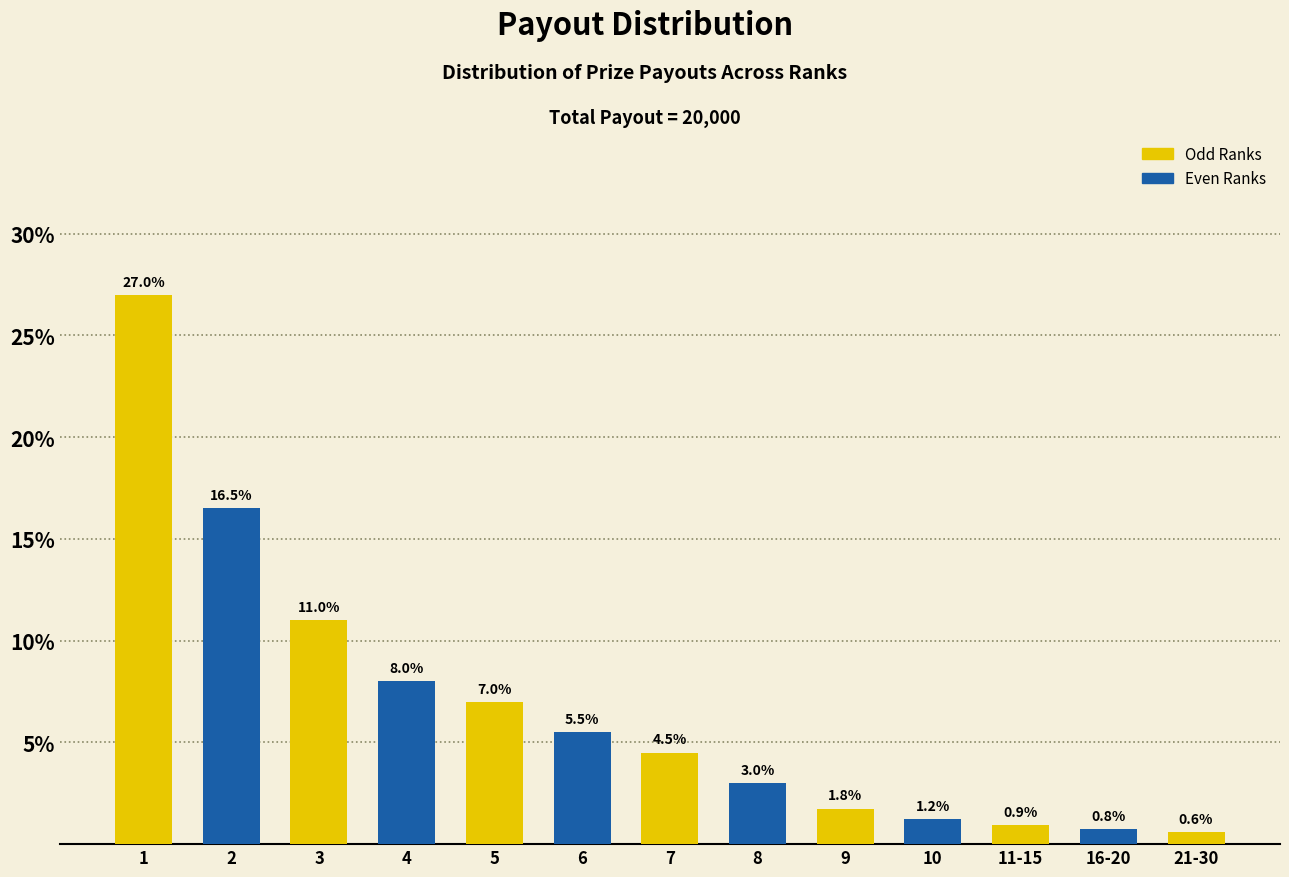

Between 11-15 and 4, which is larger?

4